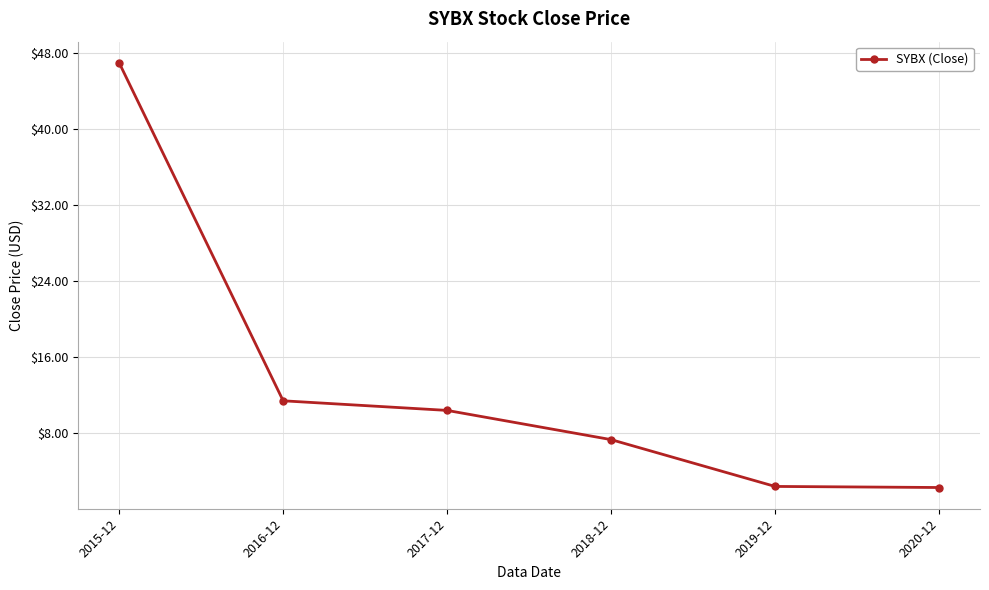

What is the sum of the values at 2017-12 and 2018-12?

17.7